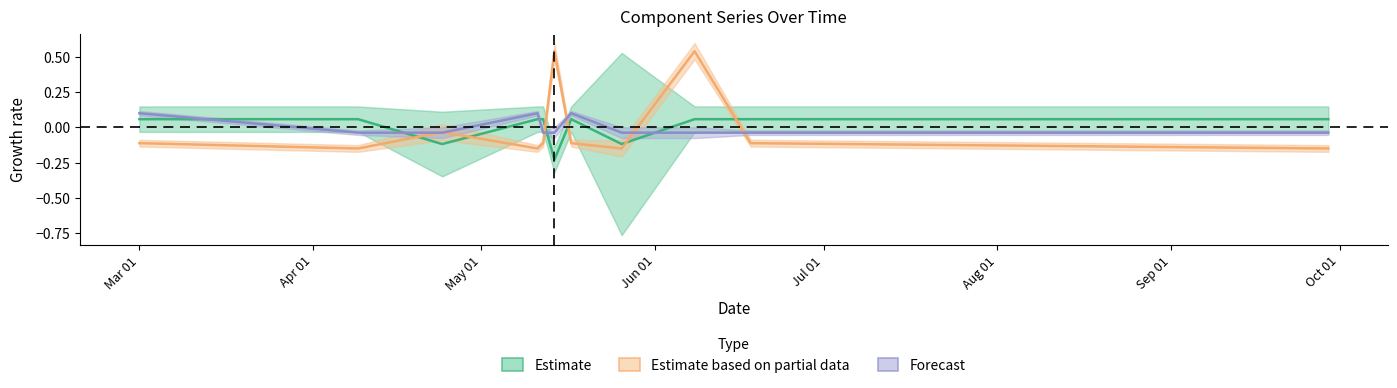

List the series in order of their peak value, lowest first.

Estimate, Forecast, Estimate based on partial data